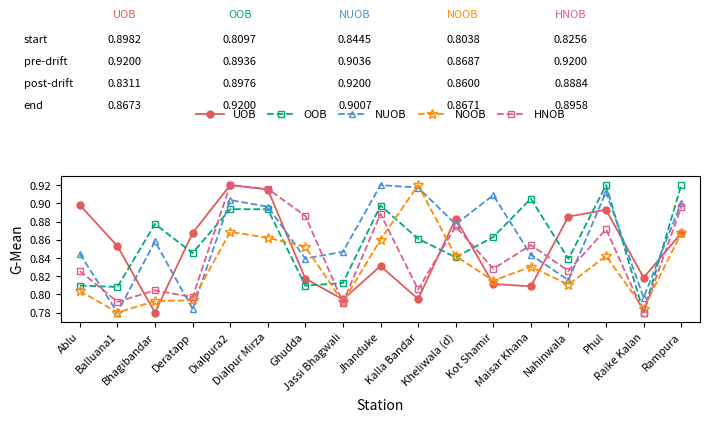

True or false: HNOB has more than 0 points higher than both neighbors.

True